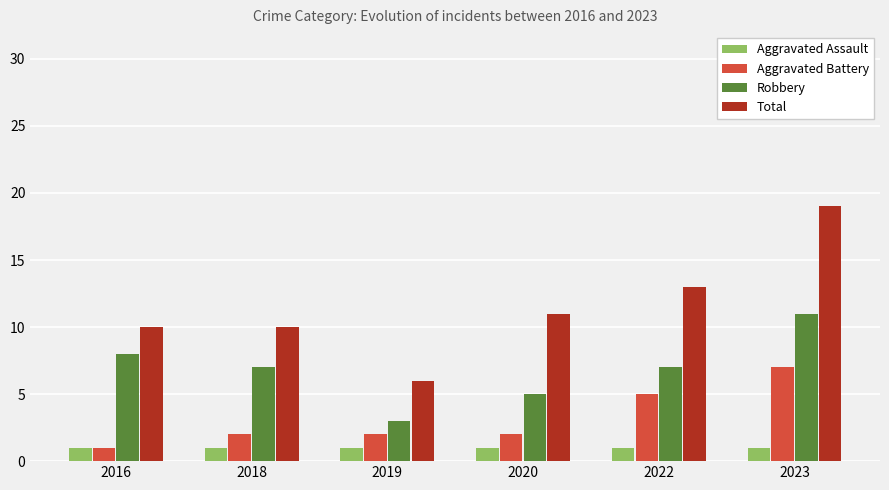

What value does the Robbery series have at 2020?

5